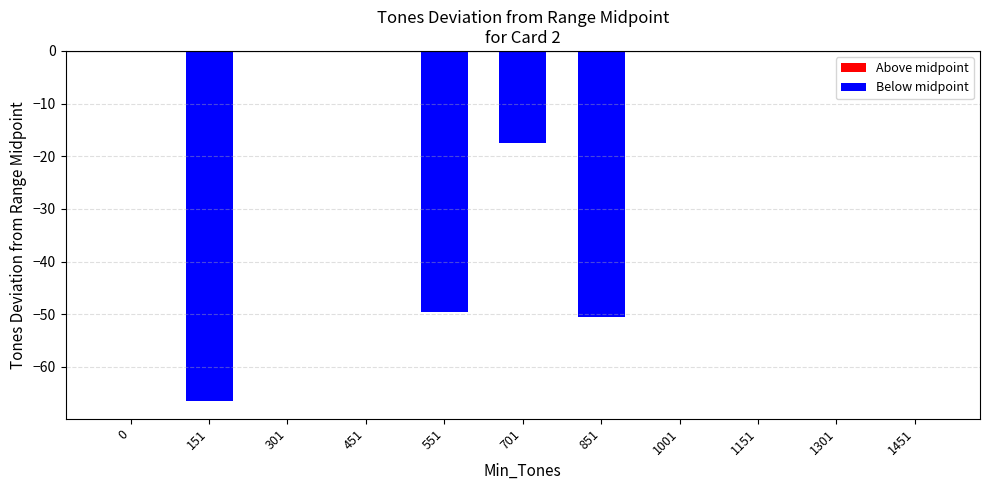

The chart shows a value of 0.0 at 301. True or false?

True